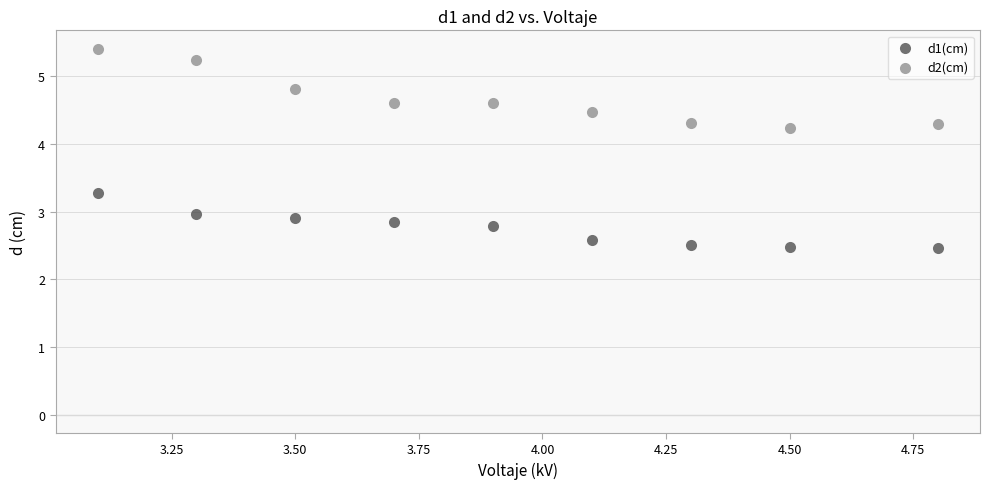

Across all data points, what is the range of X values (max minus min)?

1.7